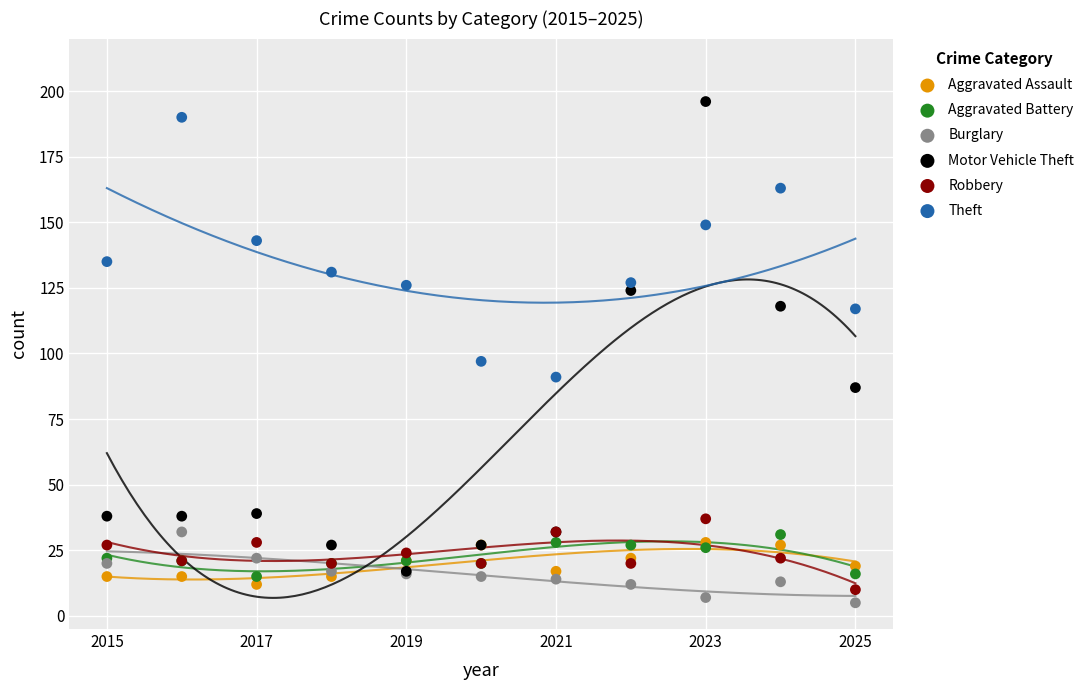

Which series has the largest Y range (max minus min)?

Motor Vehicle Theft